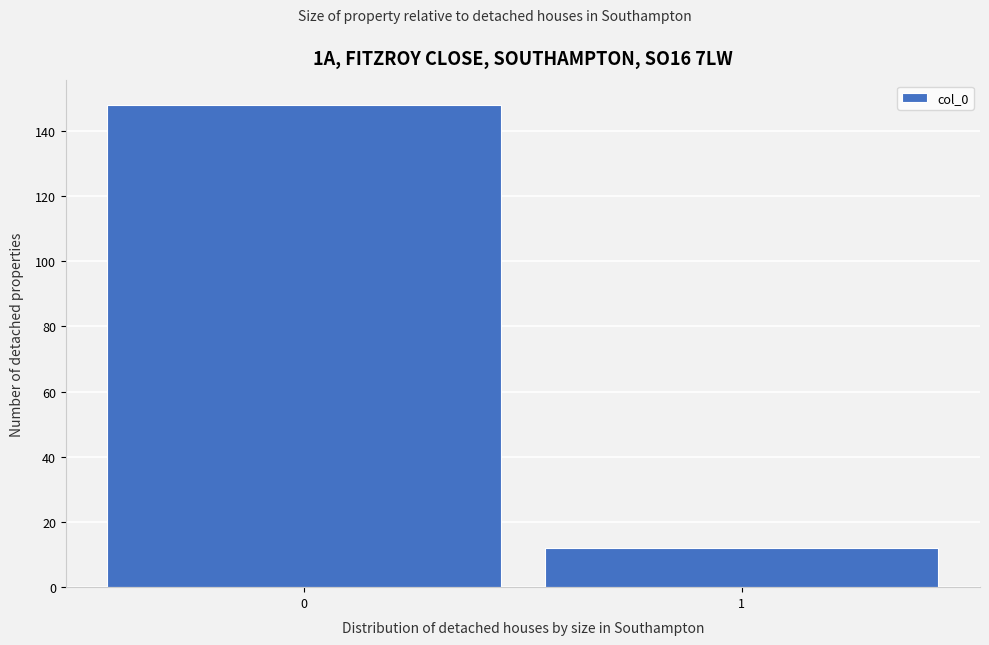

Reading left to right, what are all the values shown in this chart?

0=148	1=12